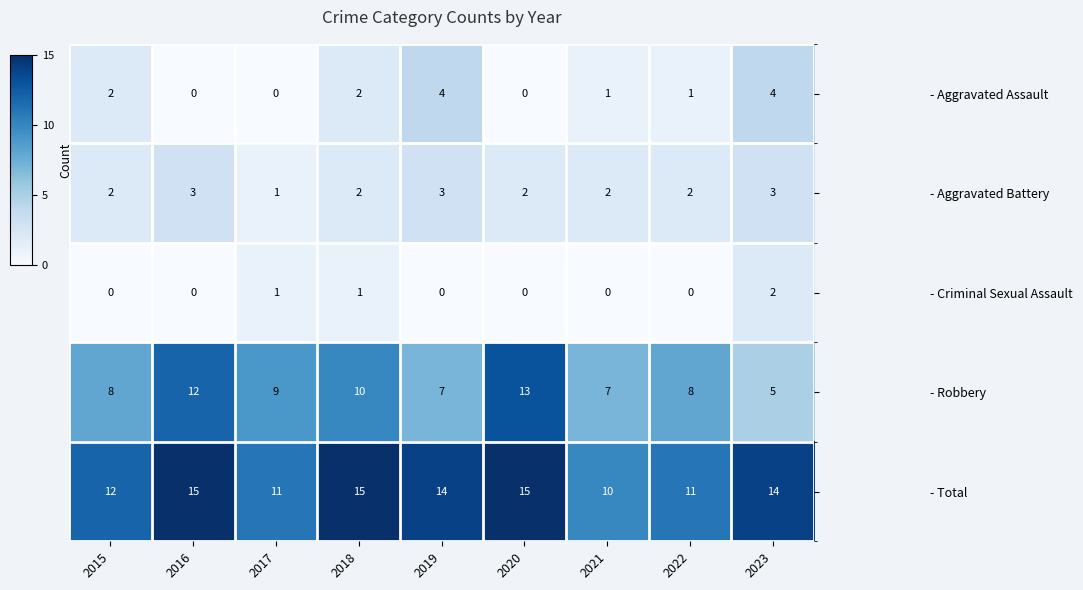

Which category has the lowest value in the - Aggravated Battery series?

2017